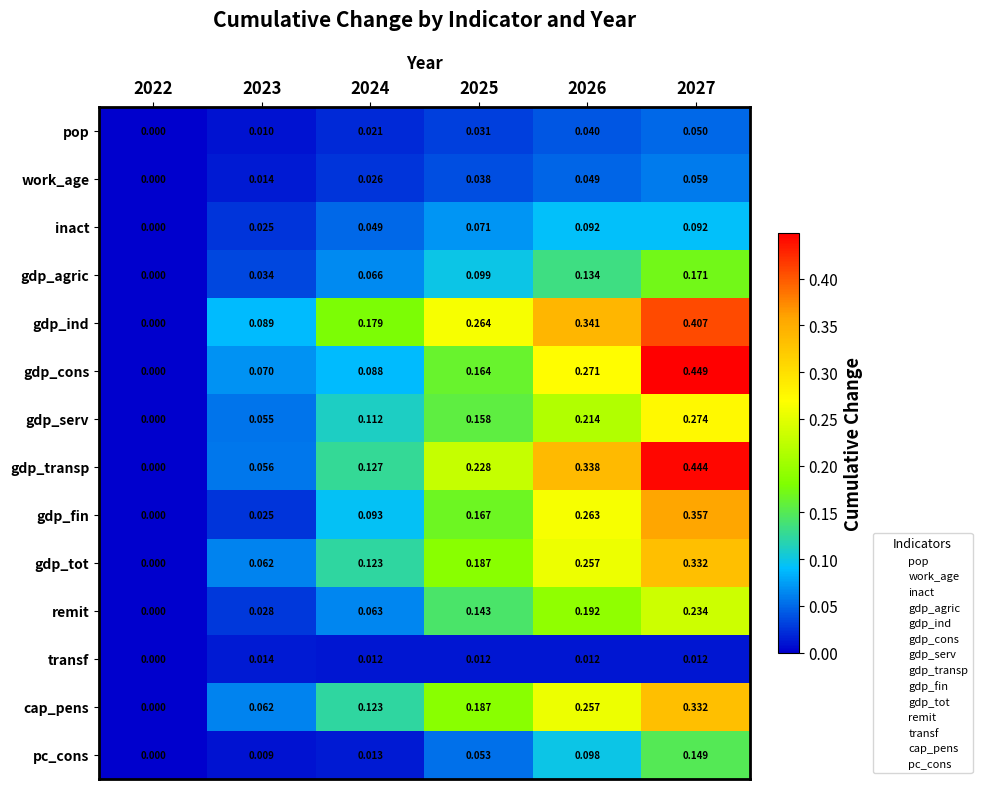

Which series has the largest total across all categories?

gdp_ind